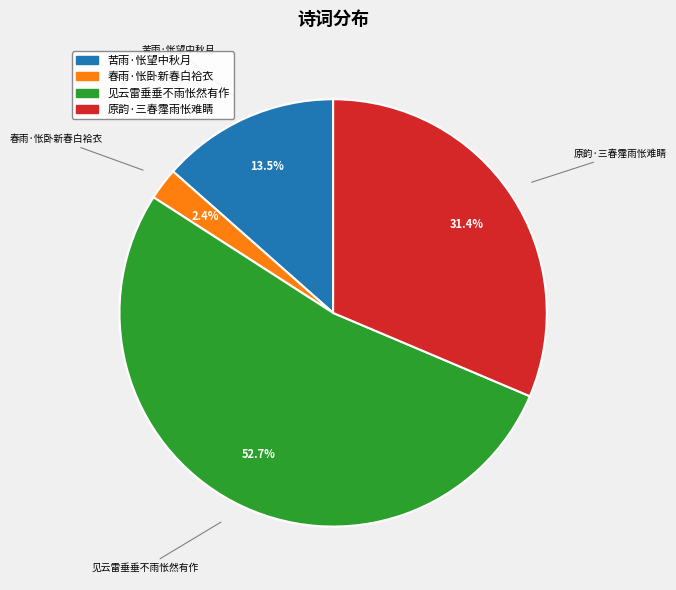

Which slice is the largest?

见云雷垂垂不雨怅然有作